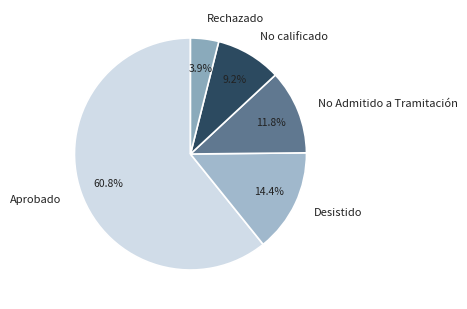

Count the number of slices in the pie.

5